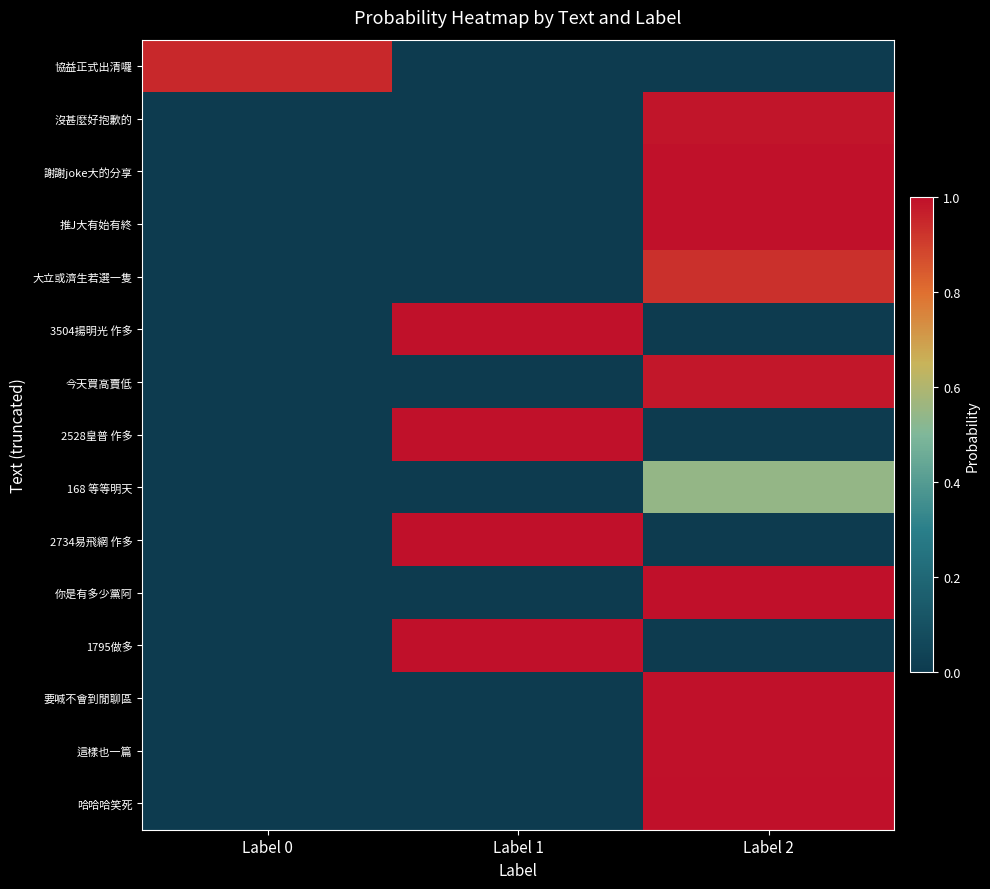

At which category is the sum across all series the highest?

Label 2